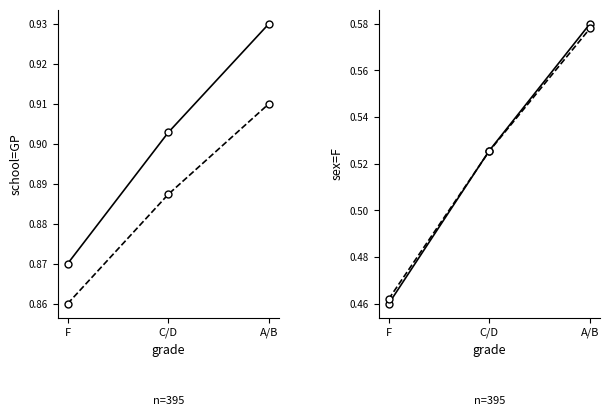

Reading left to right, transcribe all the data shown in this chart.

col_1: 0.5	0.5	0.6
col_2: 0.5	0.5	0.6